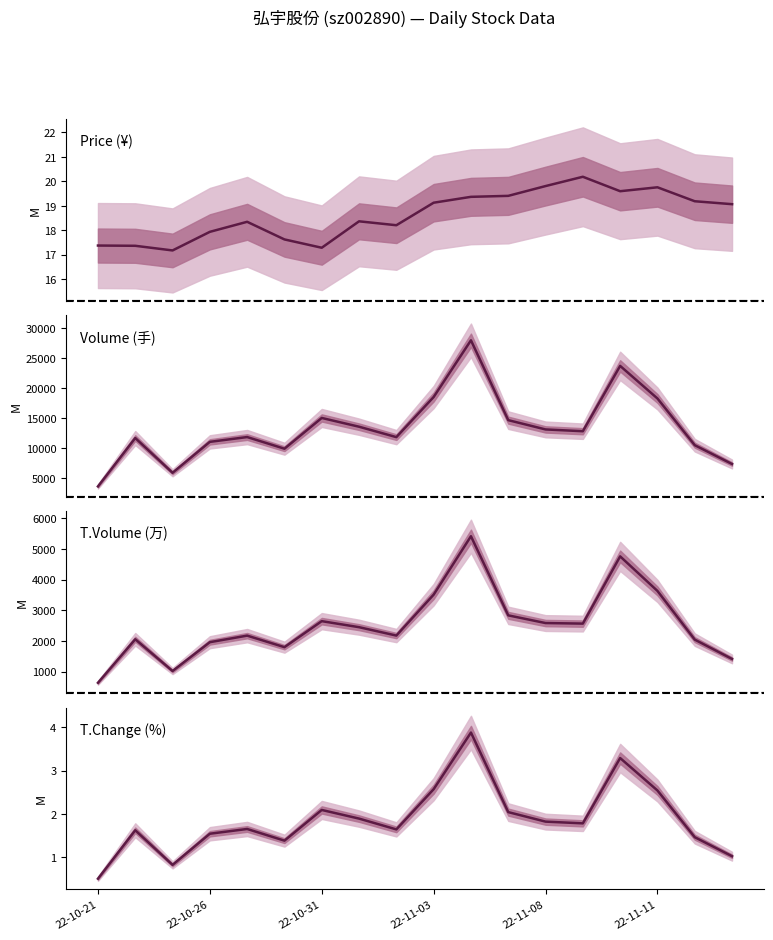

At how many categories does at least one series exceed 11609?

12